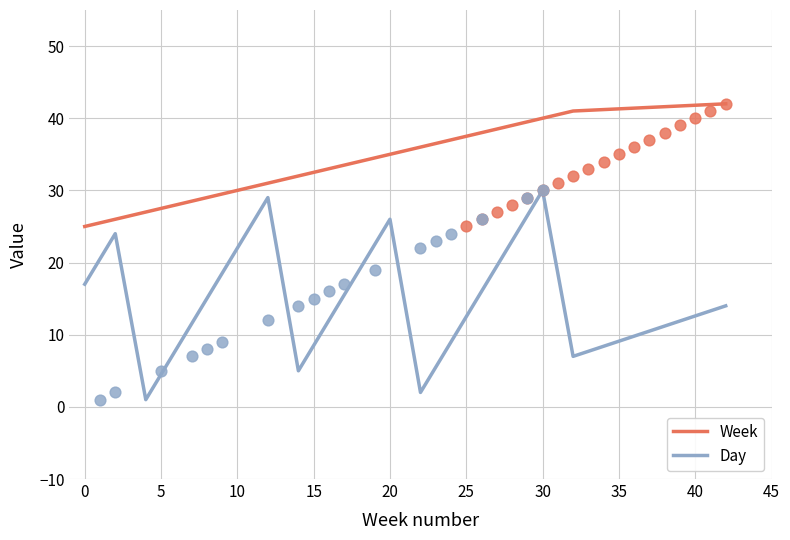

What are all the series names shown in the legend?

Week, Day